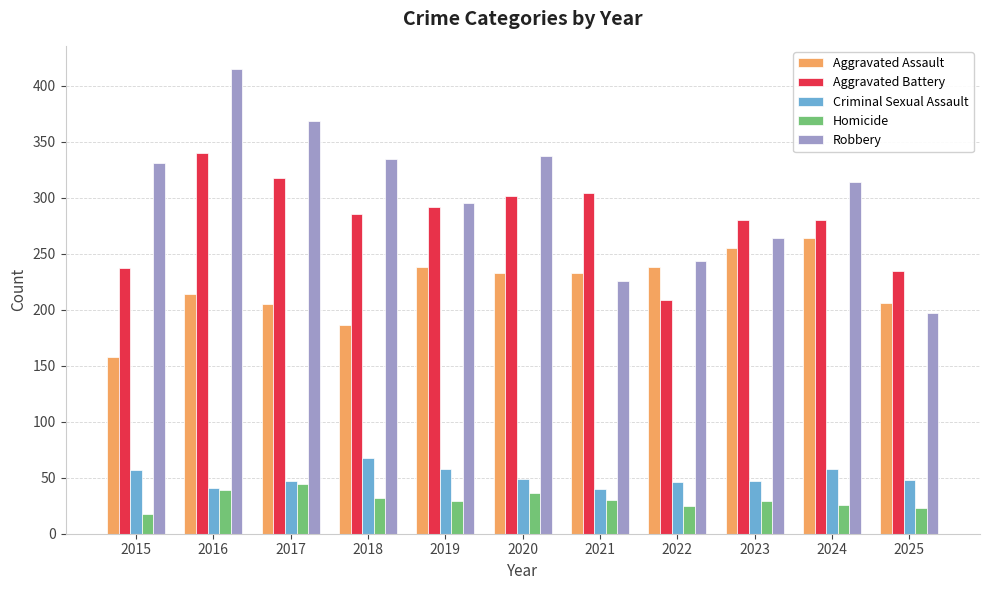

At how many categories does at least one series exceed 257?

9